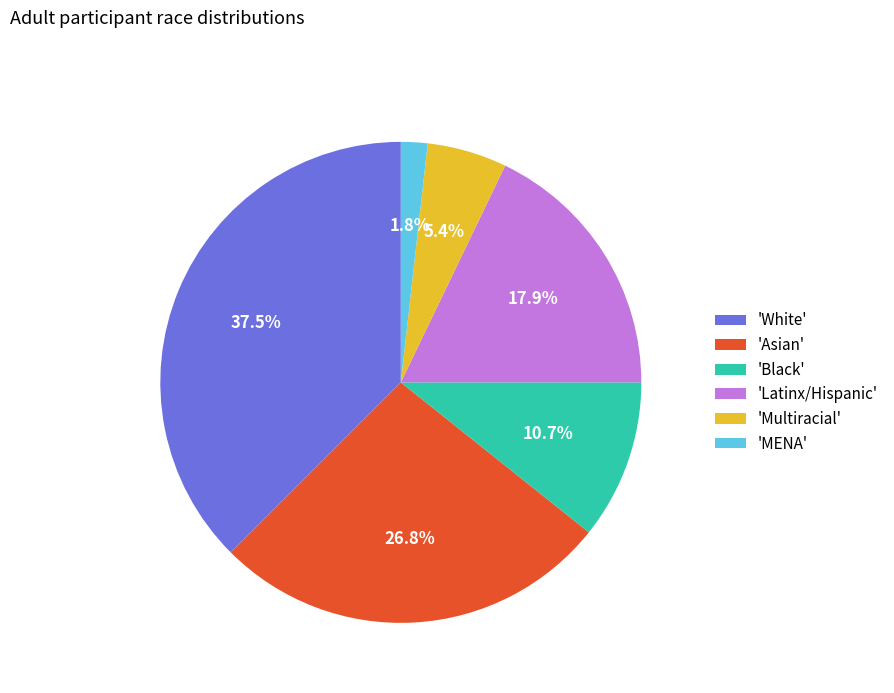

Which slice is the largest?

'White'